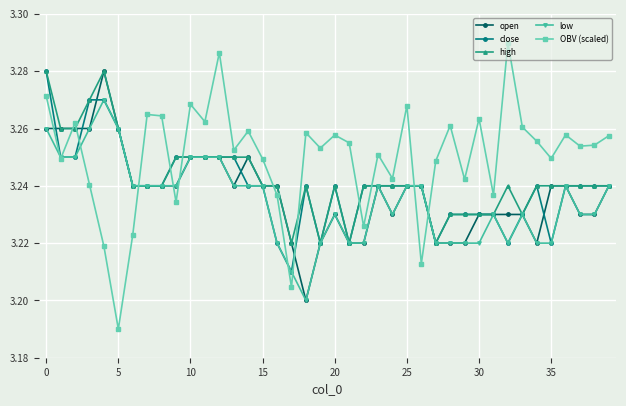

Does the chart have visible grid lines?

Yes